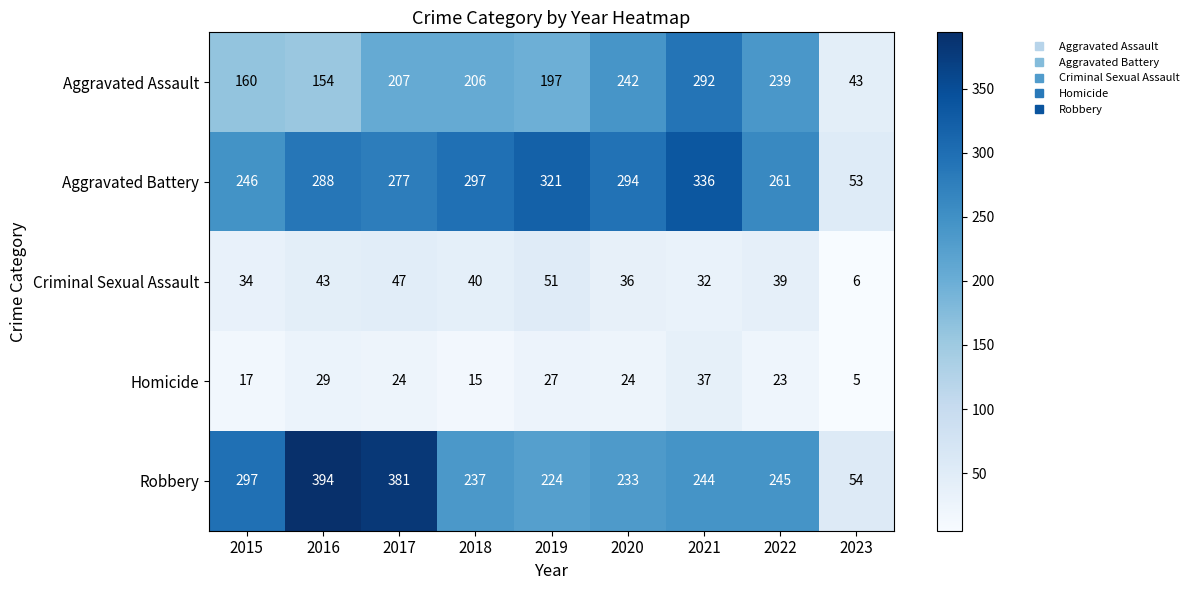

What is the greatest value displayed?

394